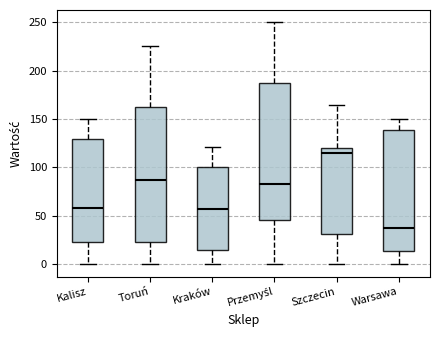

Reading left to right, transcribe this box plot: for each box, give where its median line is, the range the box spans, and where its two whiskers end, as read against the y-axis. The values are not printed on the chart, so give them approximately, as read against the axis.

Kalisz: median 60, box 25 to 130, whiskers 0 to 150
Toruń: median 85, box 25 to 165, whiskers 0 to 225
Kraków: median 55, box 15 to 100, whiskers 0 to 120
Przemyśl: median 85, box 45 to 185, whiskers 0 to 250
Szczecin: median 115, box 30 to 120, whiskers 0 to 165
Warsawa: median 40, box 15 to 140, whiskers 0 to 150